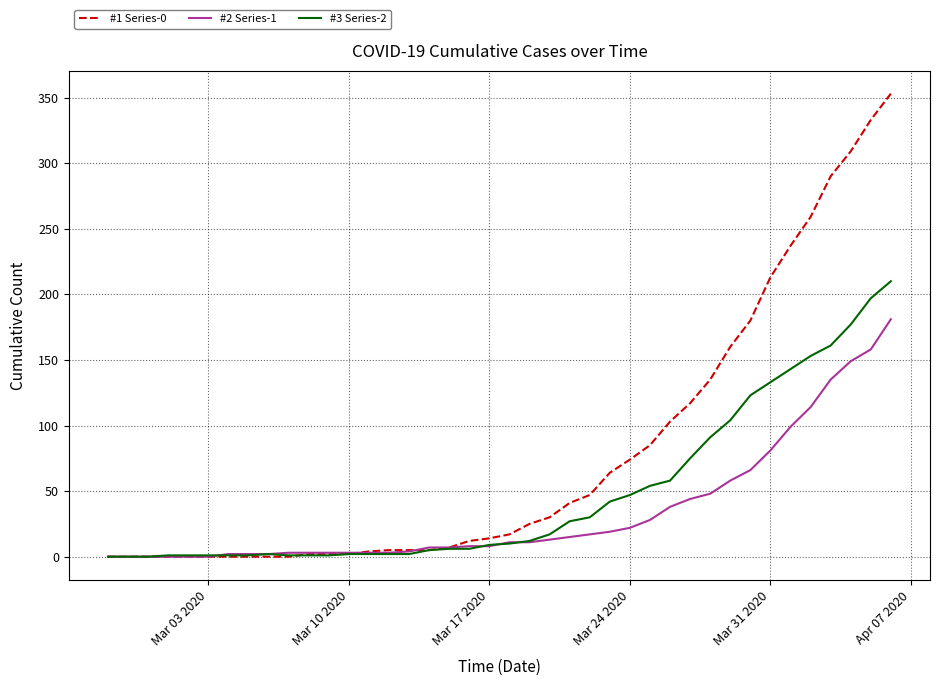

Rank the series by their maximum value, from highest to lowest.

#1 Series-0, #3 Series-2, #2 Series-1